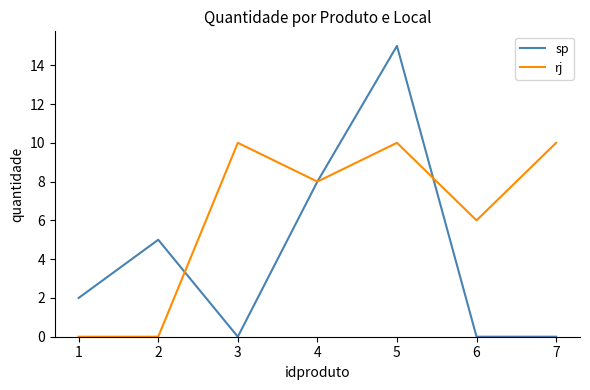

In rj, how many points are higher than both neighbors (excluding endpoints)?

2